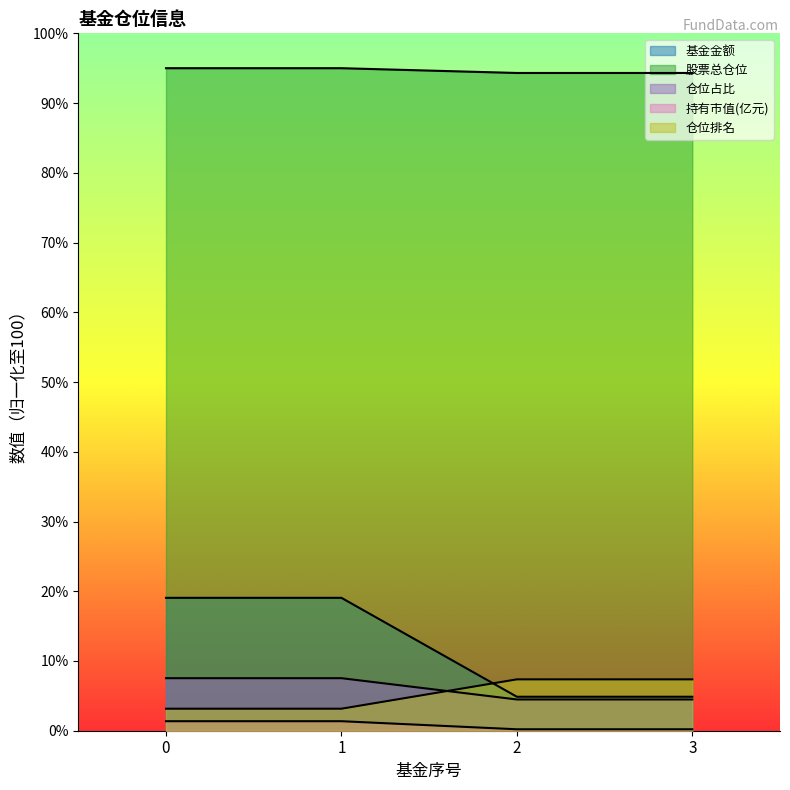

What is the maximum value for 基金金额?

19.1